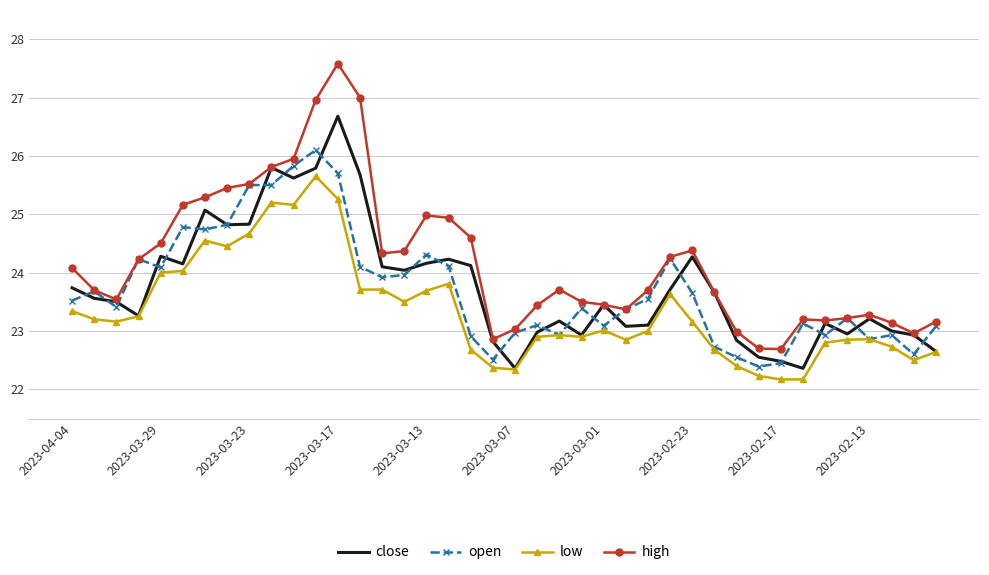

Rank the series by their maximum value, from lowest to highest.

low, open, close, high